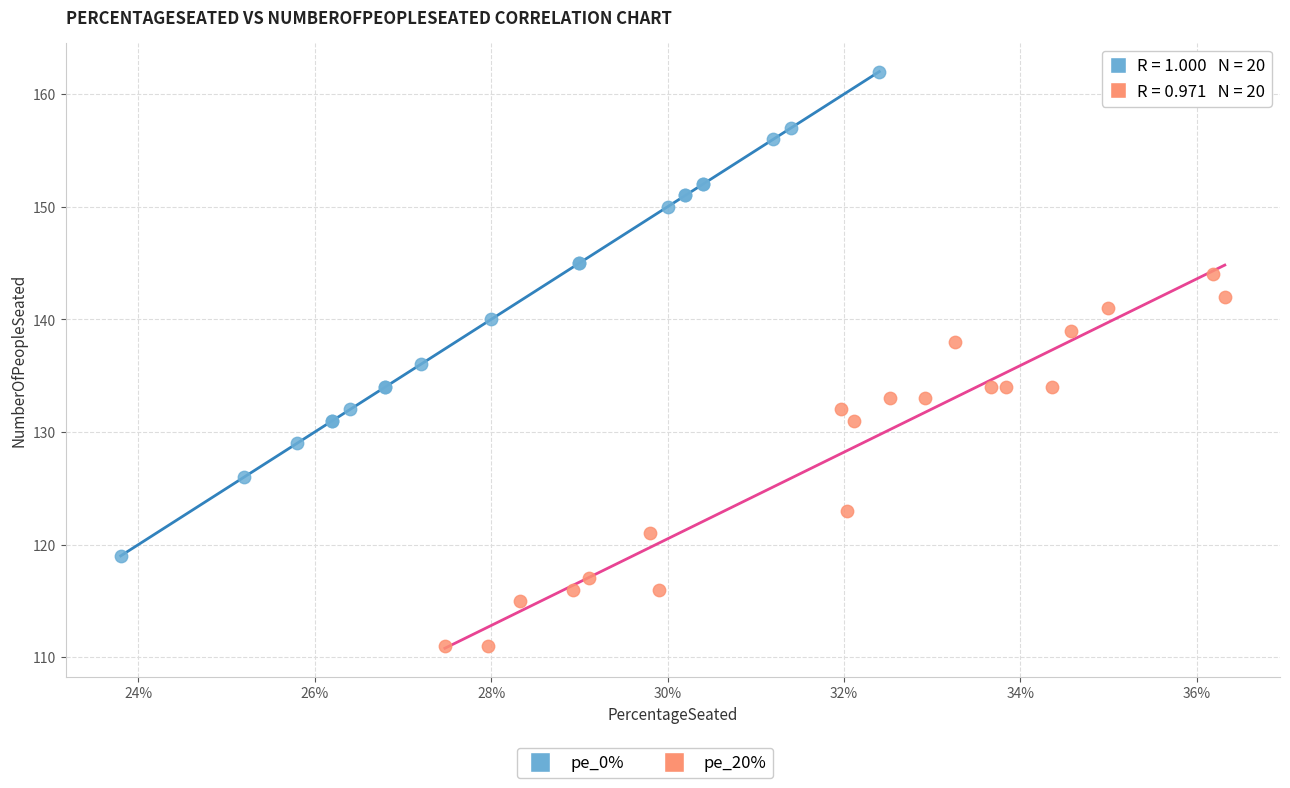

Which series has the largest Y range (max minus min)?

pe_0%